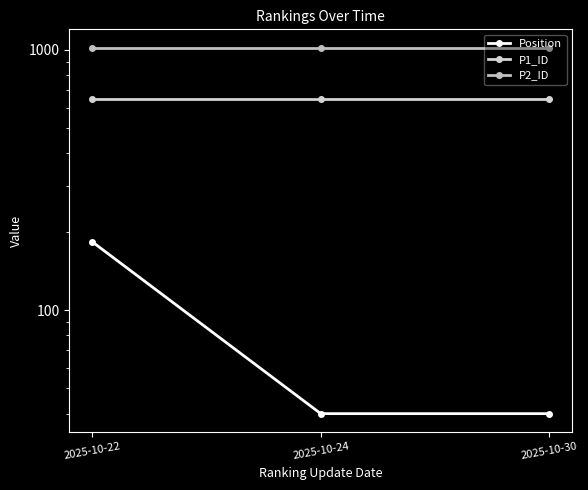

What is the difference between the highest and lowest values at 2025-10-30?

979